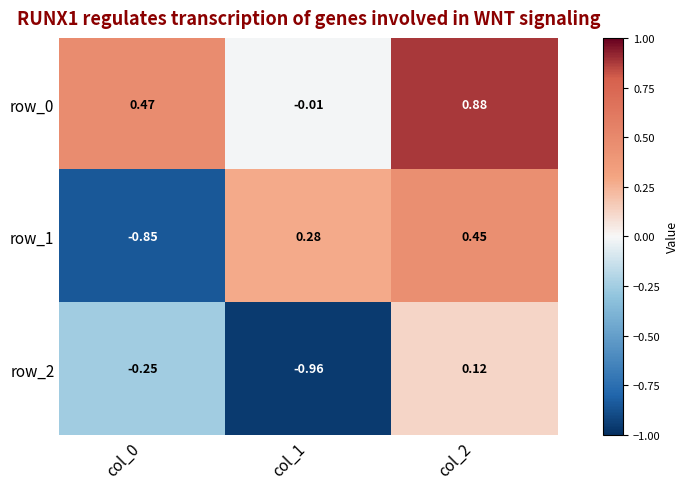

The row_1 series shows -0.4 at col_0. True or false?

False